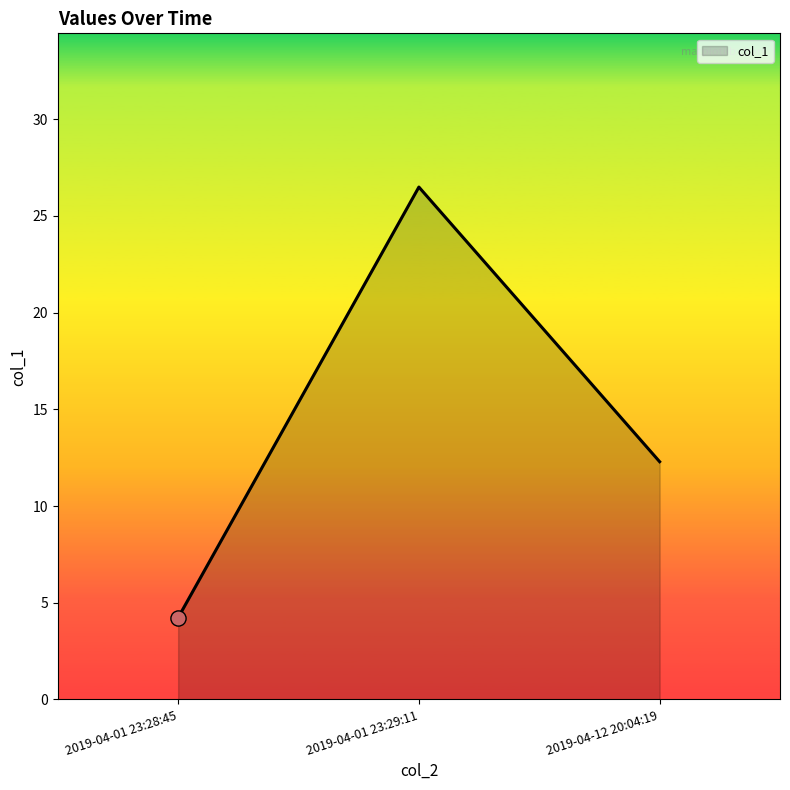

Between 2019-04-12 20:04:19 and 2019-04-01 23:29:11, which is larger?

2019-04-01 23:29:11